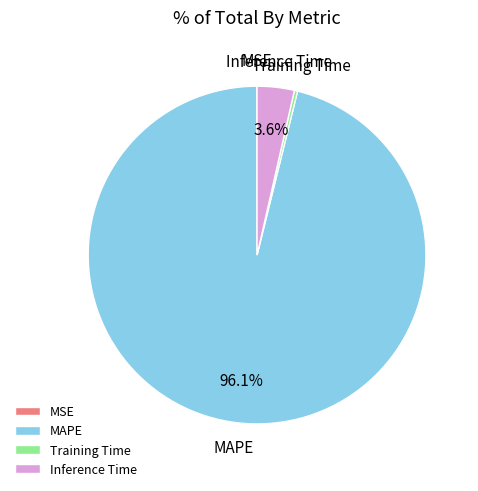

Is there any slice that represents more than half of the pie?

Yes